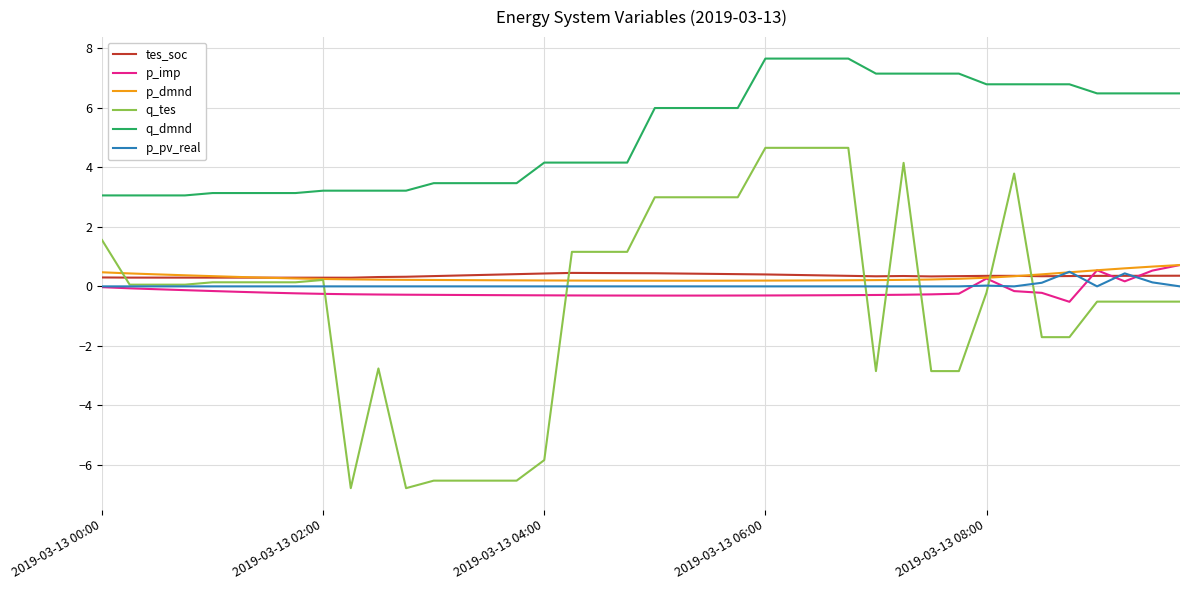

What is the smallest value displayed?

-6.8